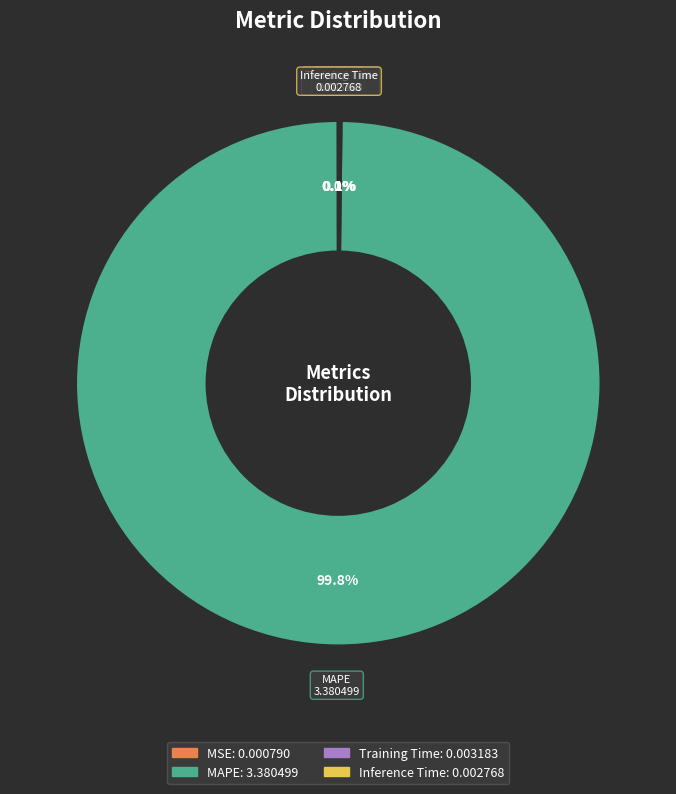

Is there a majority slice in this chart?

Yes